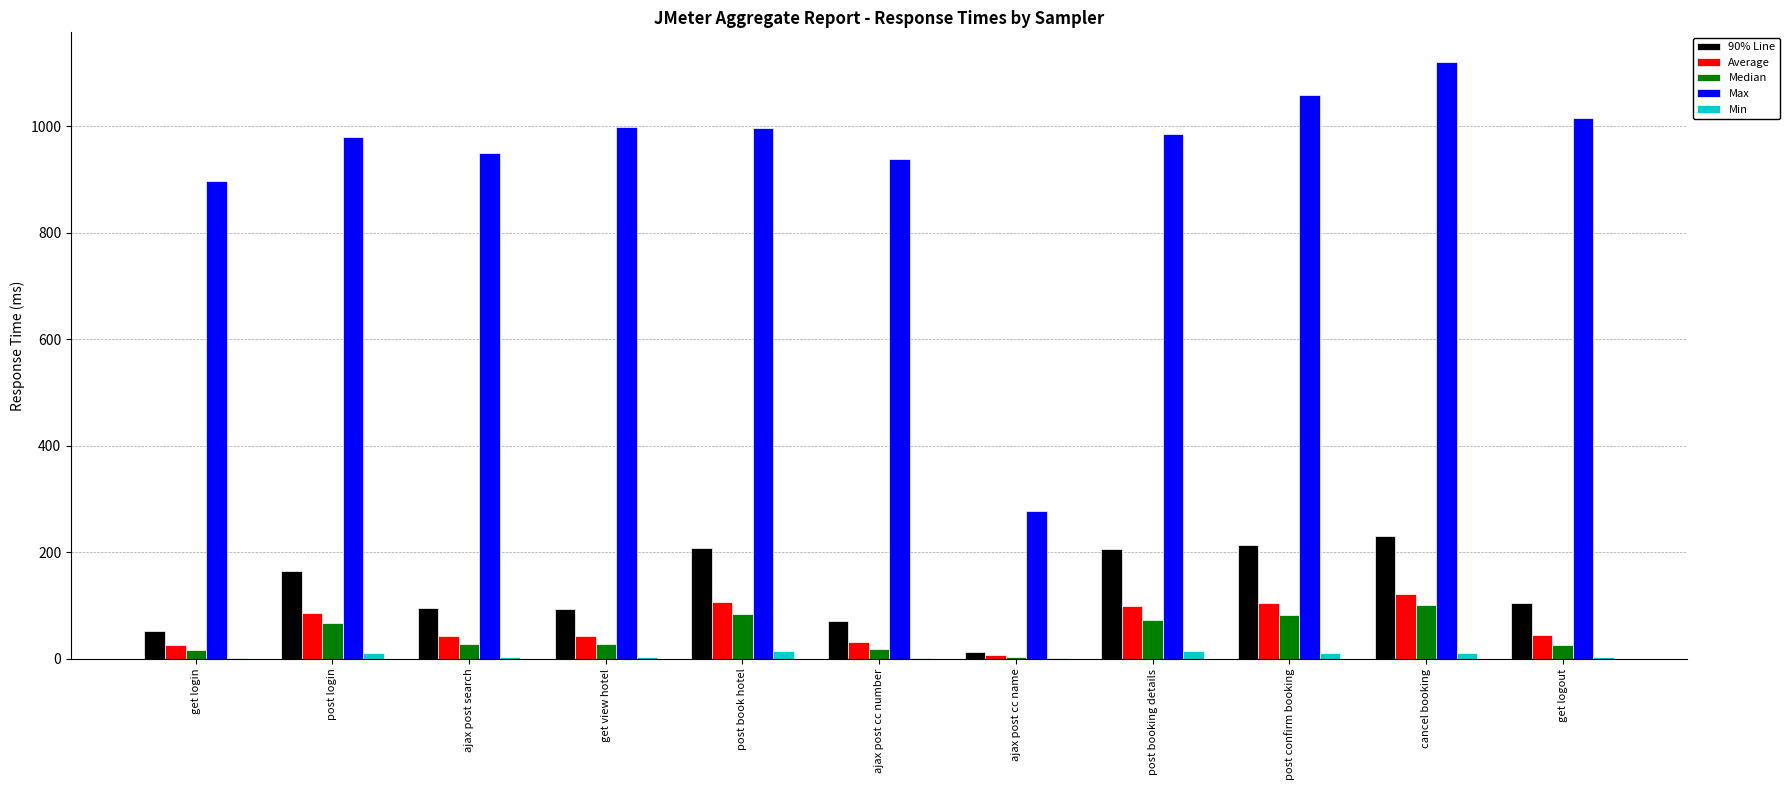

Which series has the largest range (max minus min)?

Max